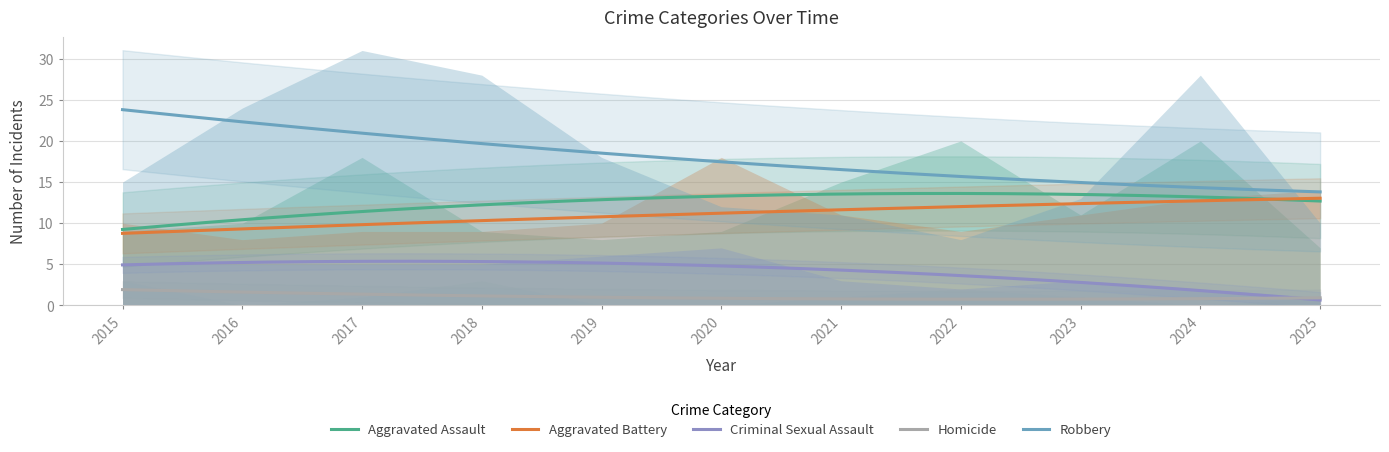

True or false: Criminal Sexual Assault has a value of 4 at 2023.

False